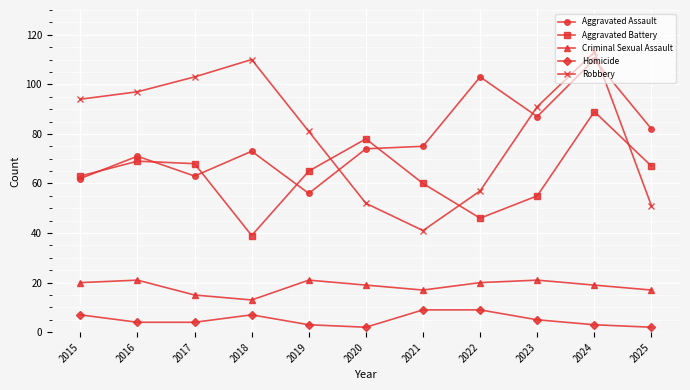

In Robbery, how many points are lower than both neighbors (excluding endpoints)?

1